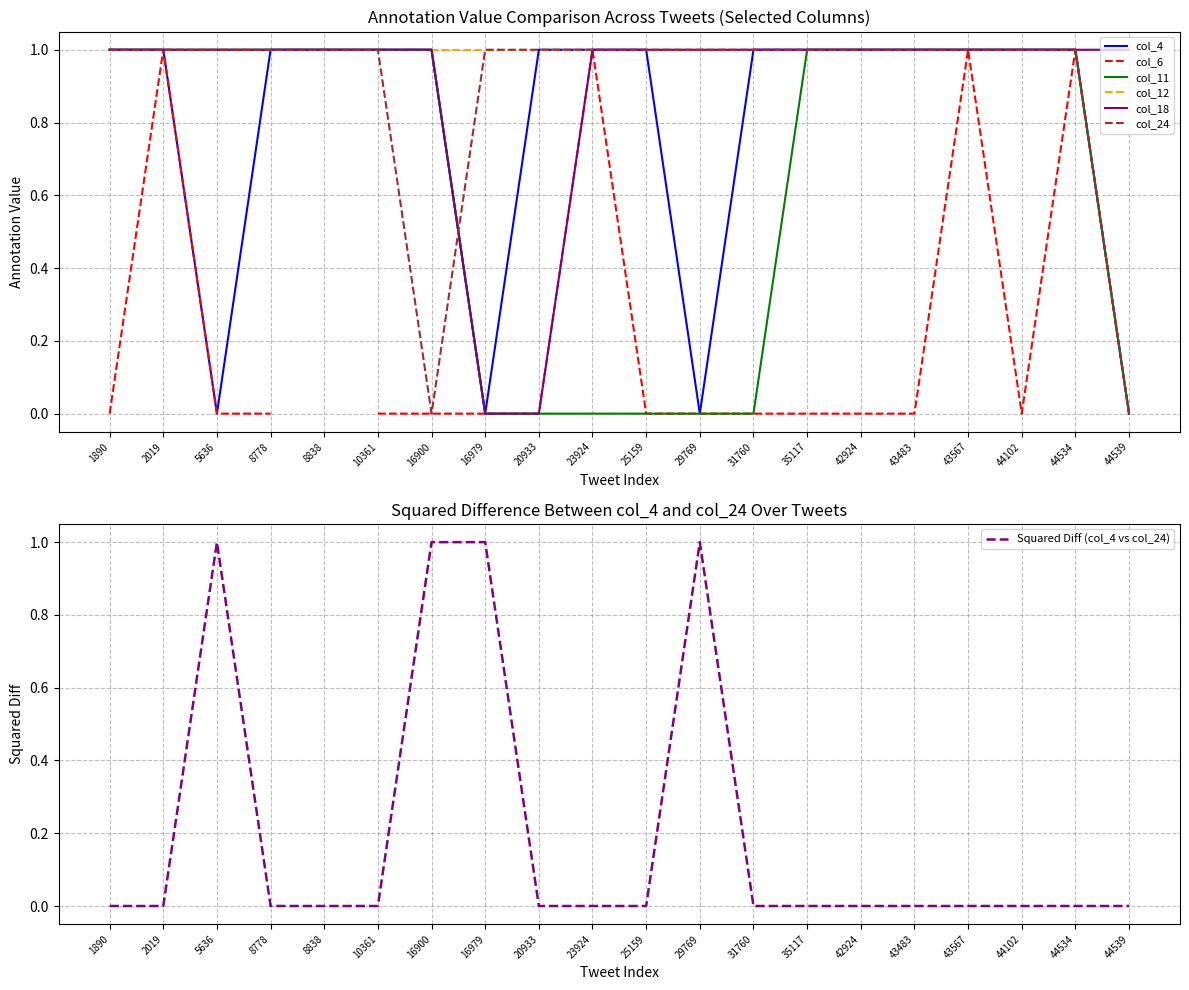

True or false: col_11 has a value of 1 at 10361.

True